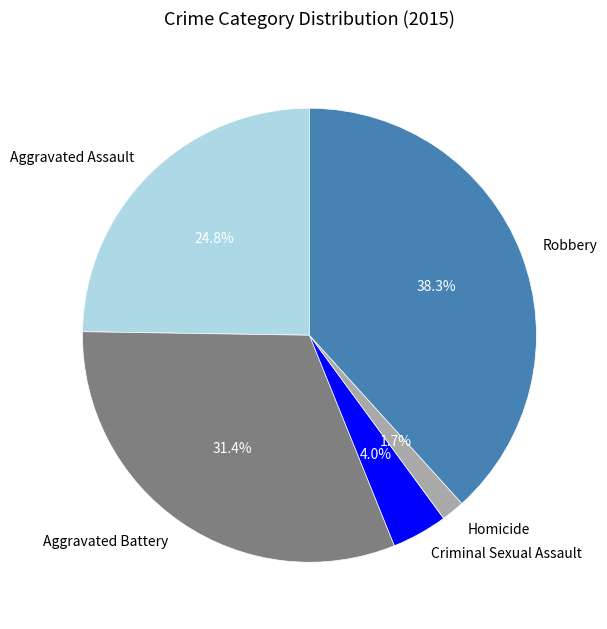

What percentage do Robbery and Aggravated Battery together represent?

69.6%